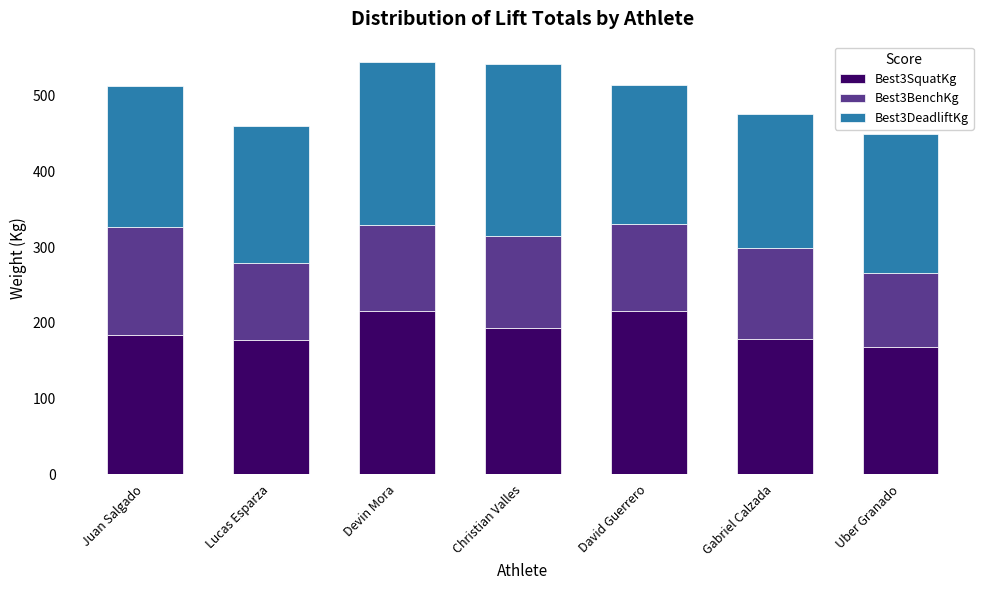

What are all the series names shown in the legend?

Best3SquatKg, Best3BenchKg, Best3DeadliftKg